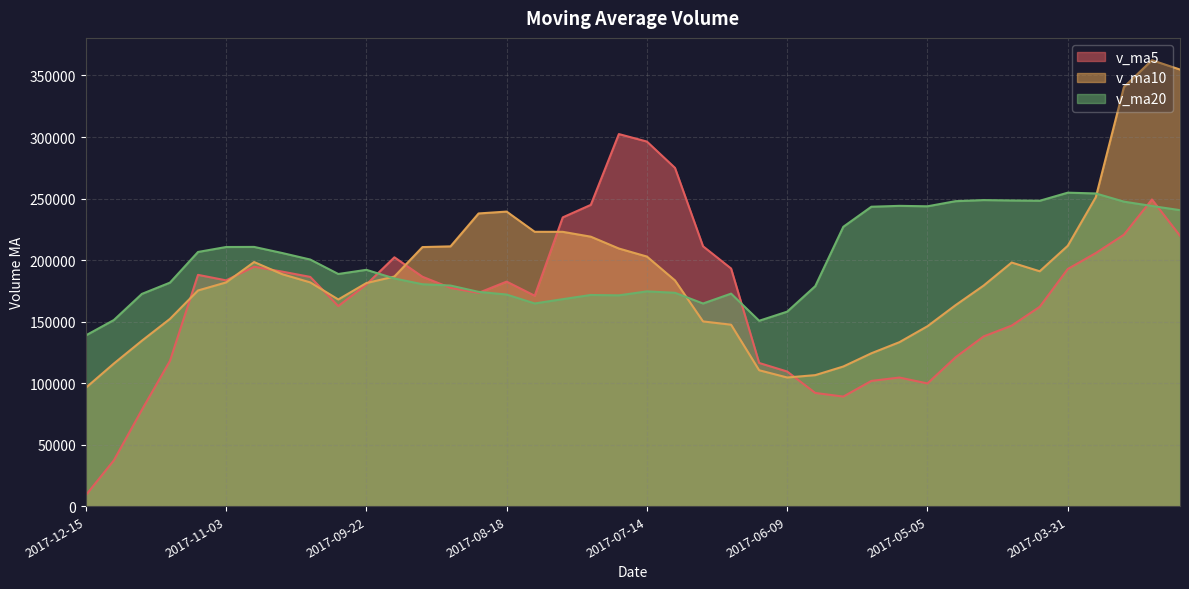

Which series has the widest spread of values?

v_ma5